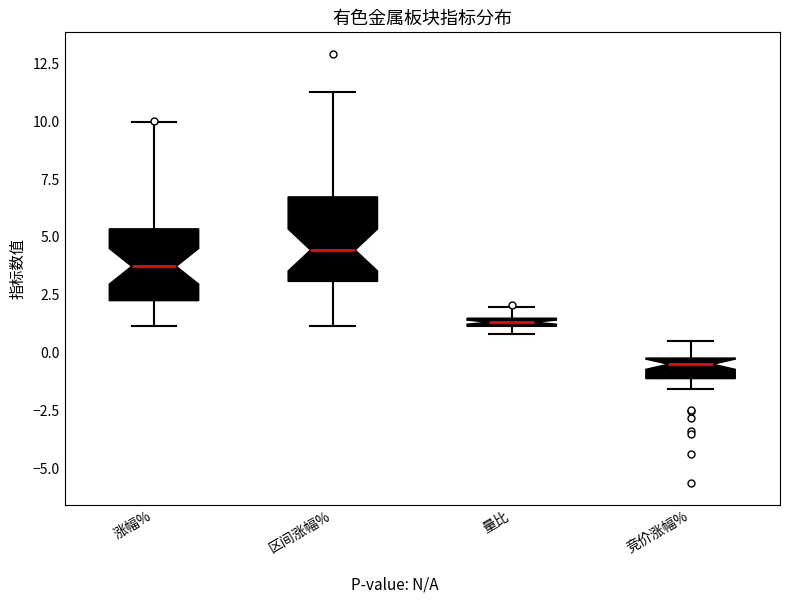

Where is the upper edge of the box for 量比 on the y-axis? The values are not printed on the chart, so give them approximately, as read against the axis.

1.5